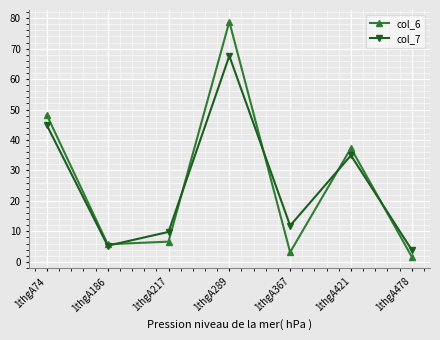

Which series has the widest spread of values?

col_6